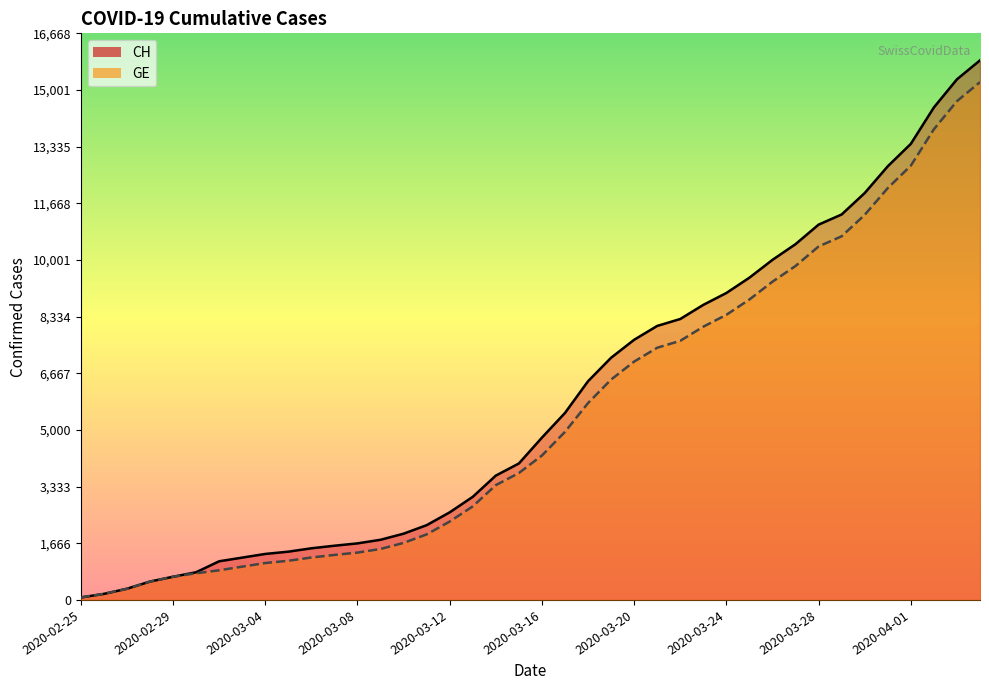

What is the sum of the GE values at 2020-03-22 and 2020-03-02?

8495